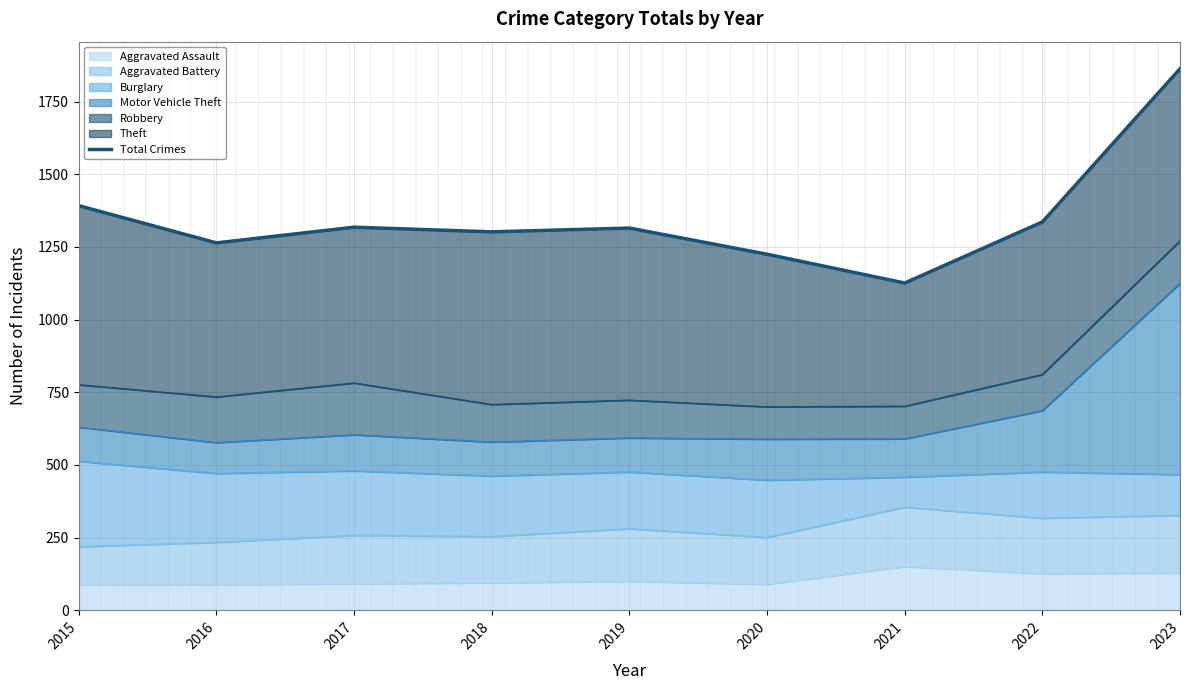

Rank the categories by value from lowest to highest.

2021, 2020, 2016, 2018, 2019, 2017, 2022, 2015, 2023